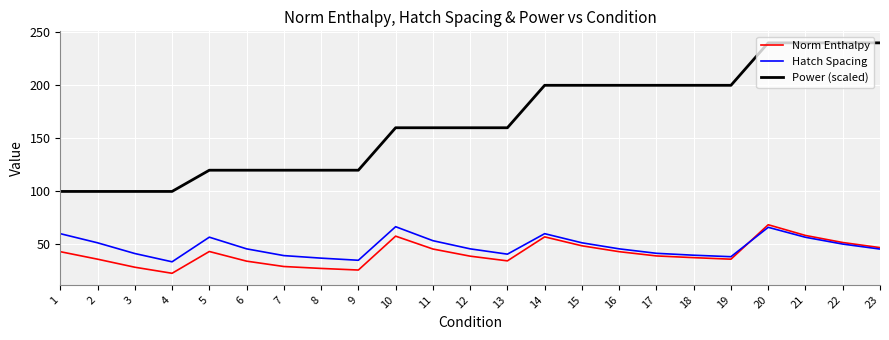

True or false: Hatch Spacing and Power (scaled) intersect in this chart.

False